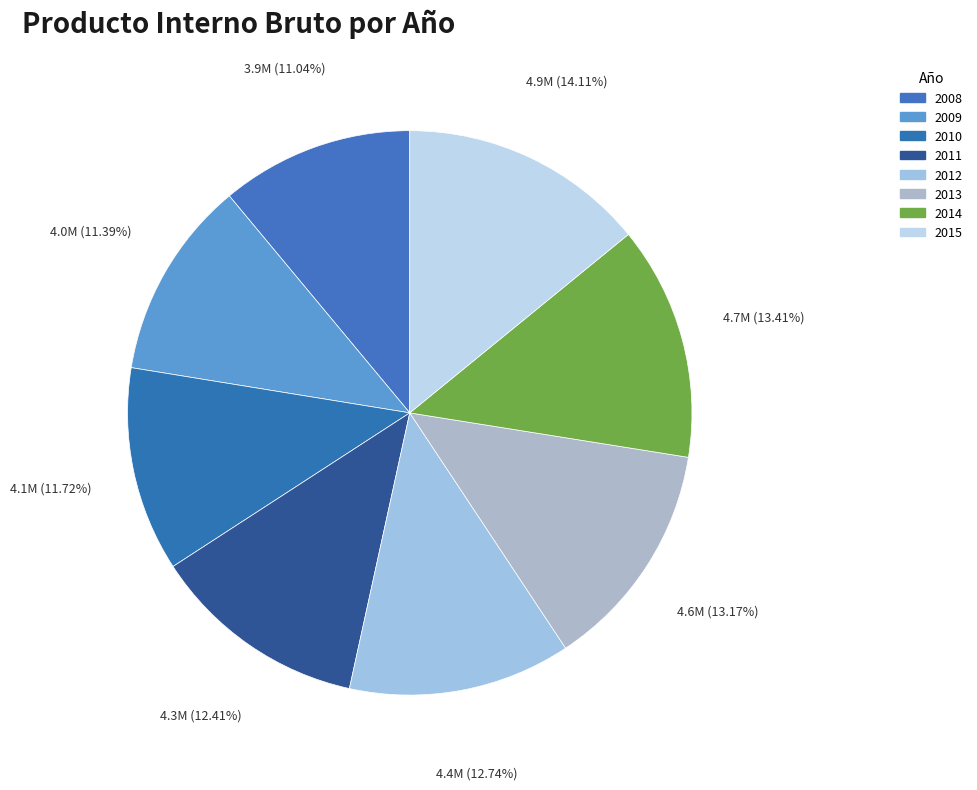

Count the number of slices in the pie.

8